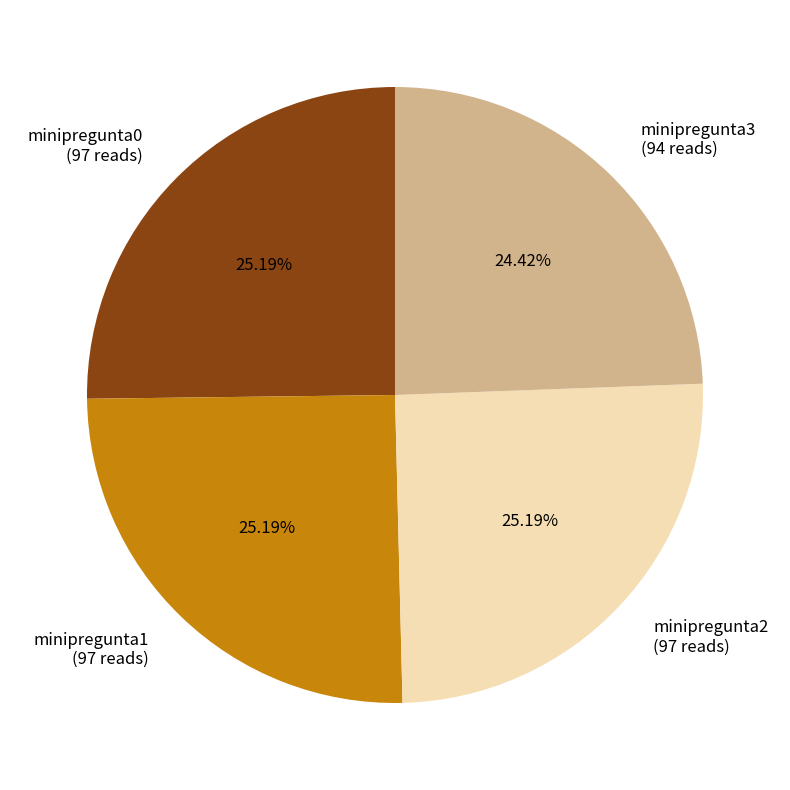

How many segments does this pie chart have?

4